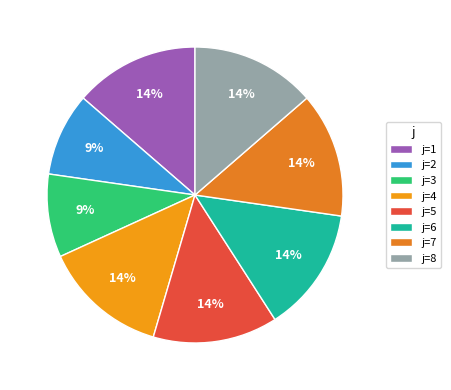

Count the number of slices in the pie.

8